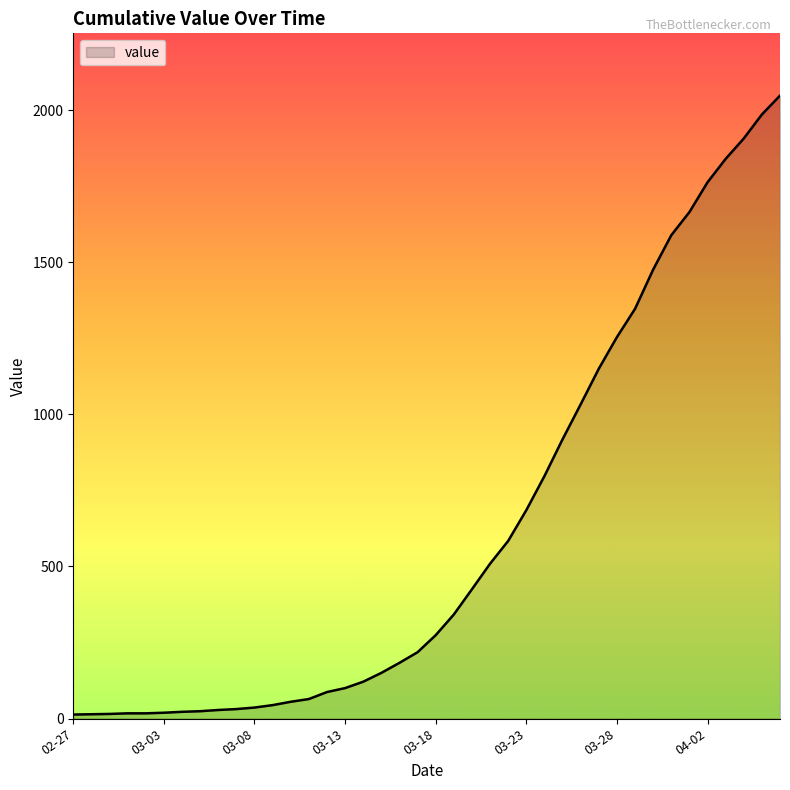

What is the difference between the maximum and minimum values?

2035